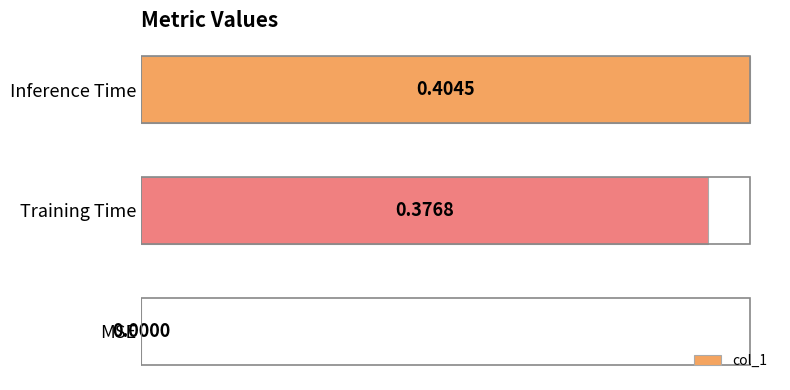

What is the average value?

0.3